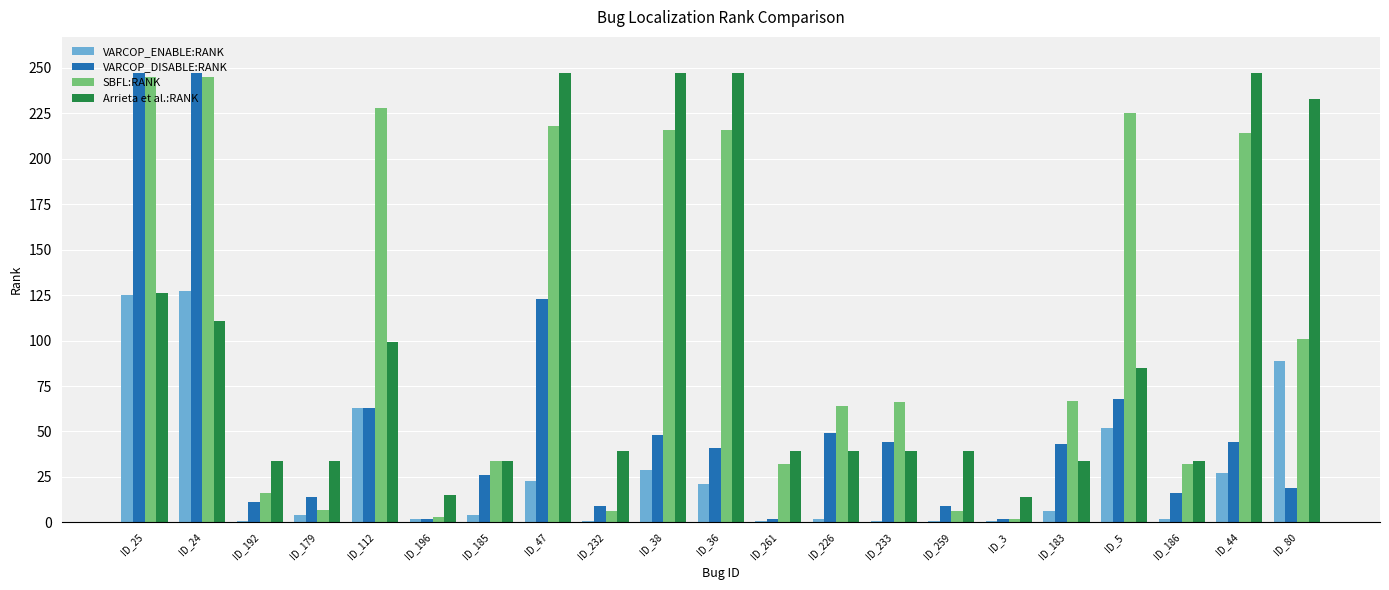

True or false: Arrieta et al.:RANK has a value of 87 at ID_44.

False